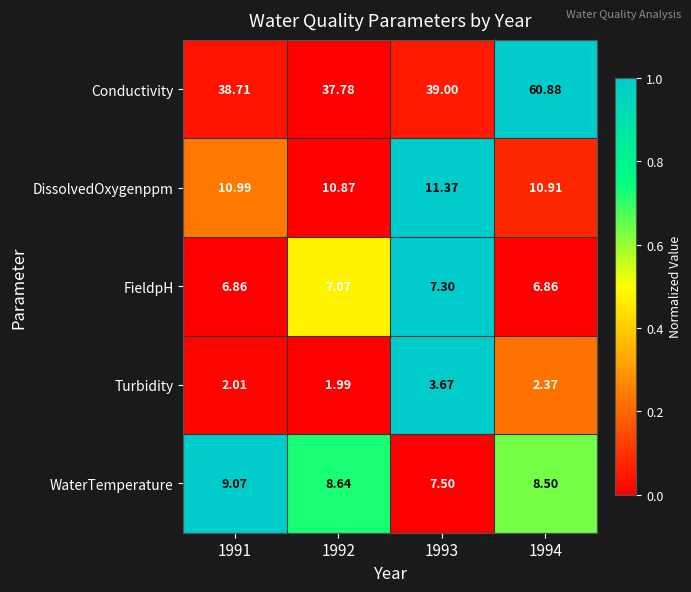

Which category has the highest value across all series?

1994